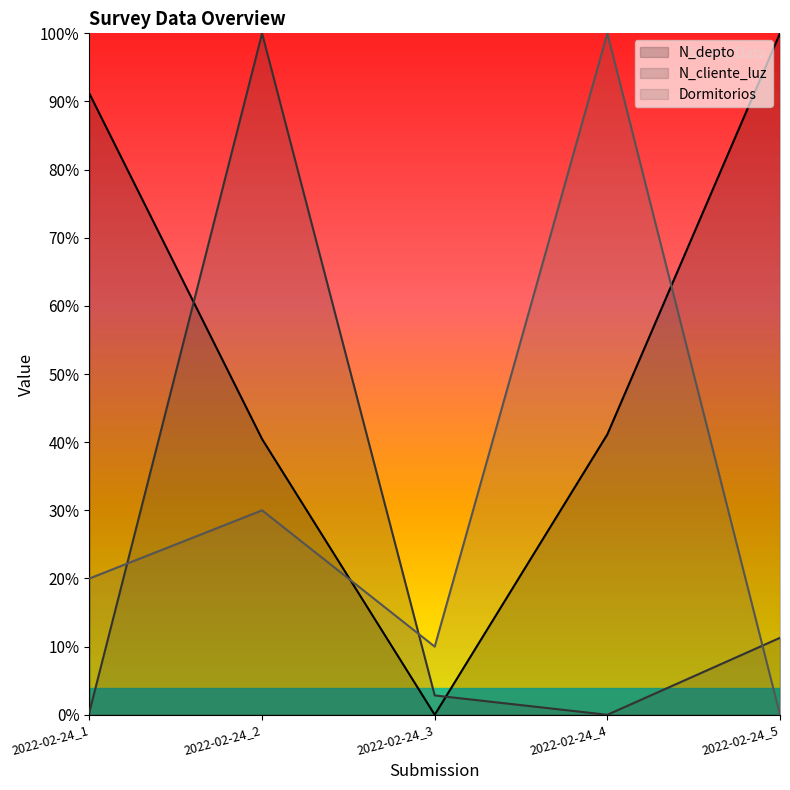

Reading left to right, transcribe all the data shown in this chart.

N_depto: 2022-02-24_1=0.9	2022-02-24_2=0.4	2022-02-24_3=0.0	2022-02-24_4=0.4	2022-02-24_5=1.0
N_cliente_luz: 2022-02-24_1=0.0	2022-02-24_2=1.0	2022-02-24_3=0.0	2022-02-24_4=0.0	2022-02-24_5=0.1
Dormitorios: 2022-02-24_1=0.2	2022-02-24_2=0.3	2022-02-24_3=0.1	2022-02-24_4=1.0	2022-02-24_5=0.0